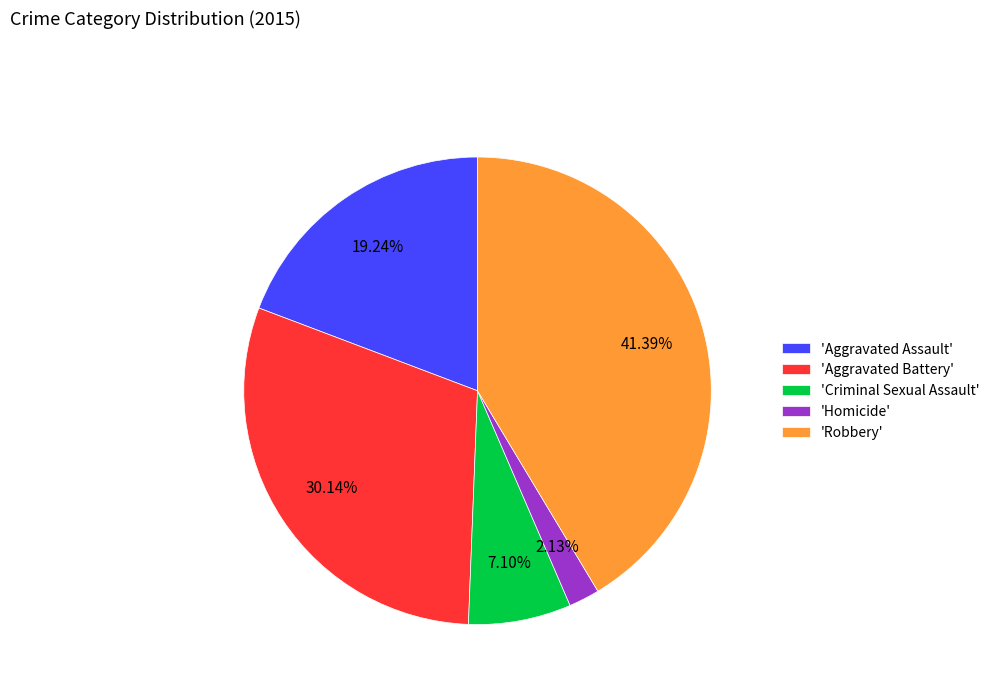

To the nearest percent, what is the difference between the largest and smallest slice percentages?

39%